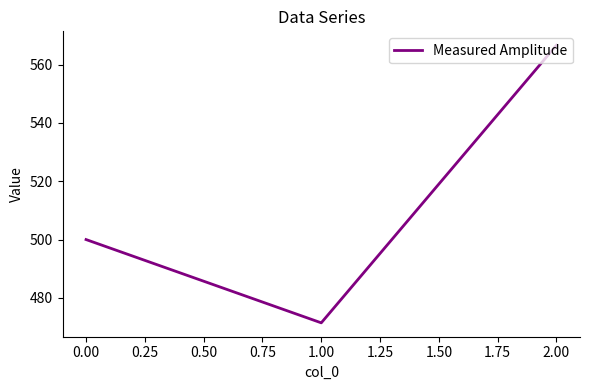

Rank the categories by value from lowest to highest.

1.00, 0.00, 2.00